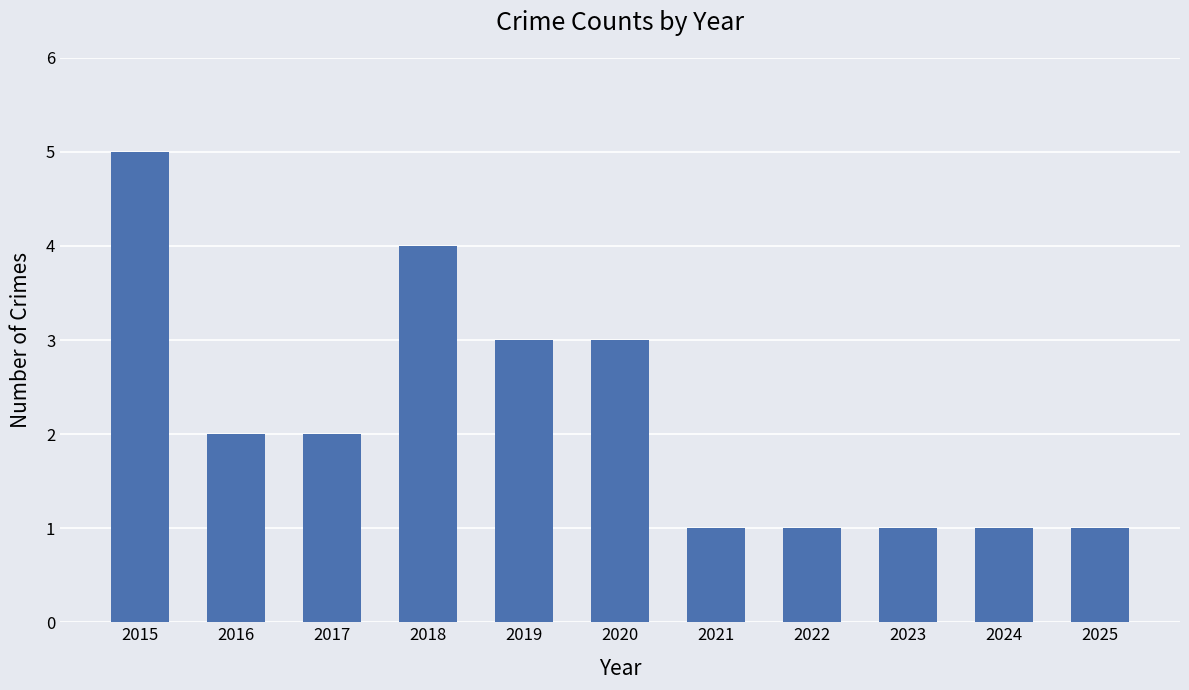

Reading left to right, list all the values displayed in this chart.

2015=5	2016=2	2017=2	2018=4	2019=3	2020=3	2021=1	2022=1	2023=1	2024=1	2025=1